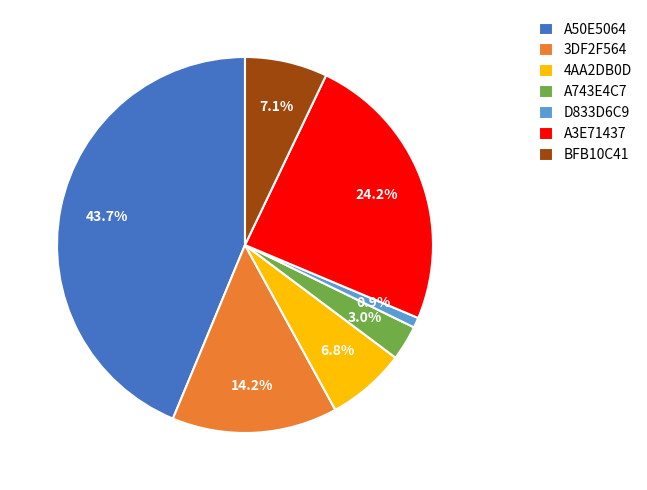

What percentage do D833D6C9 and BFB10C41 together represent?

8.0%